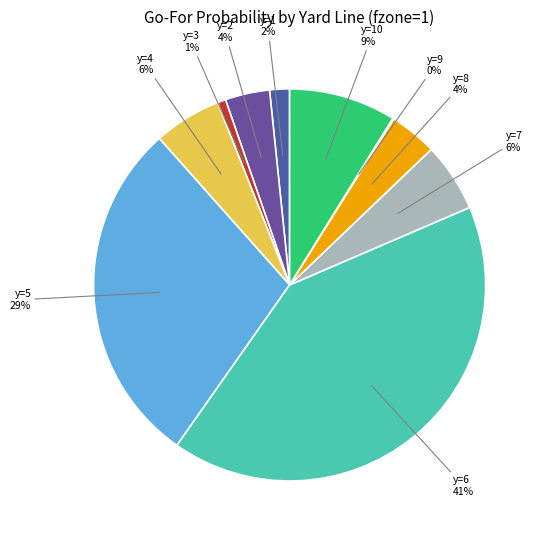

Is y=8 the majority of the pie?

No